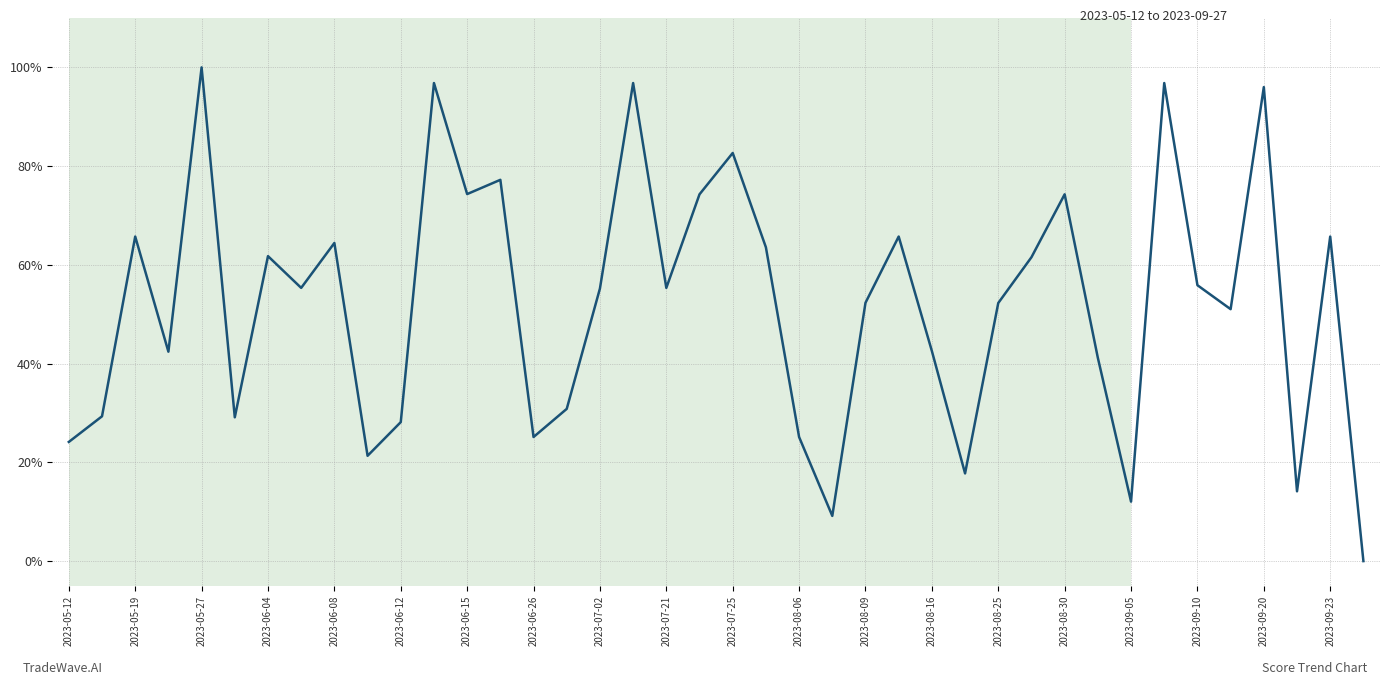

Does the chart have visible grid lines?

Yes